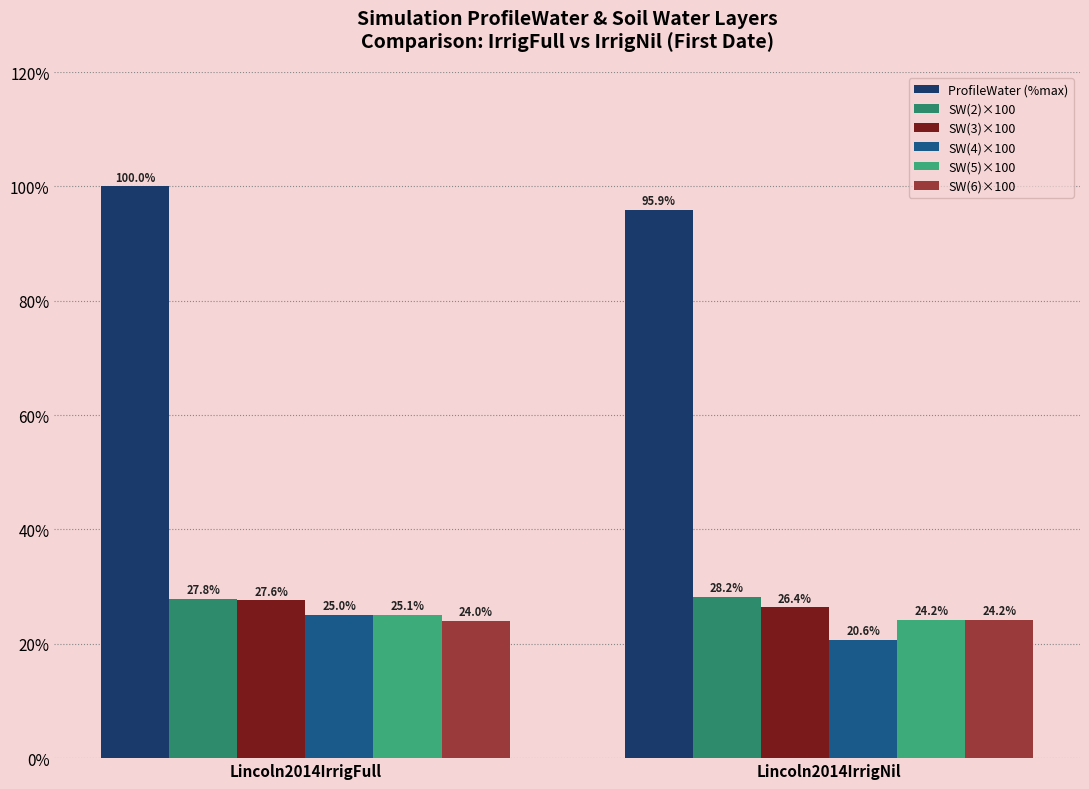

What position from the right is Lincoln2014IrrigFull?

2